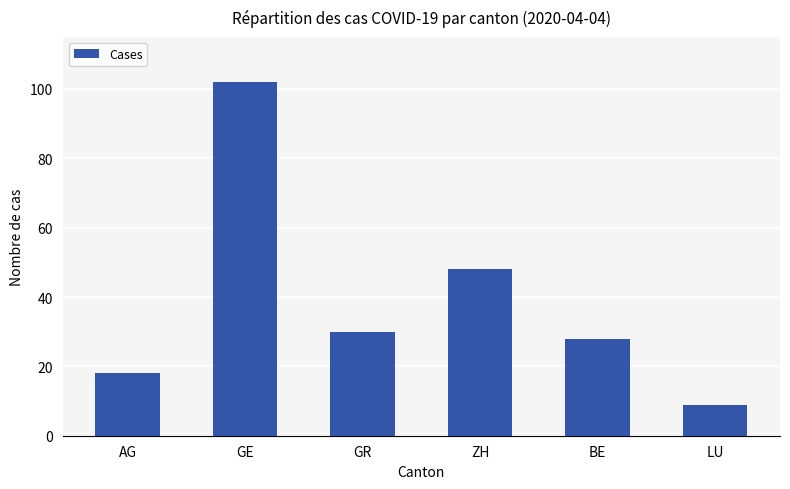

Does the chart contain any negative values?

No